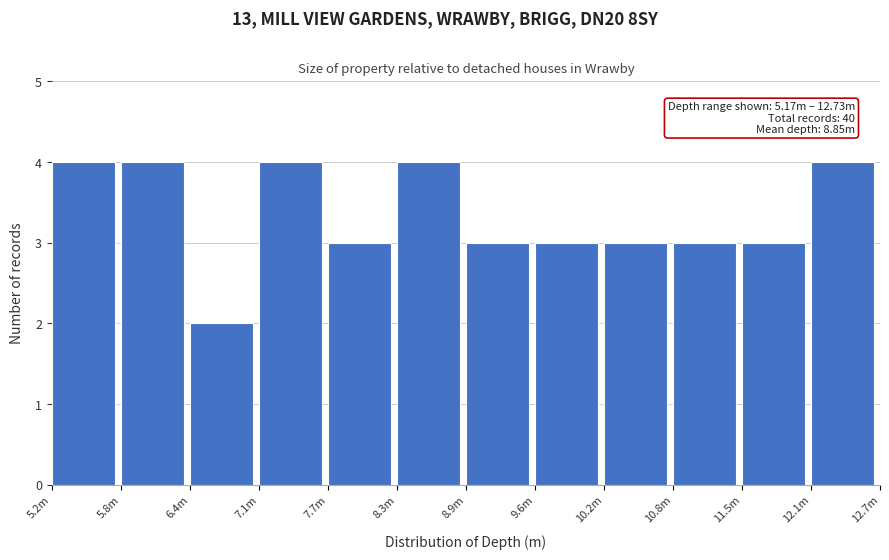

Reading right to left, extract all data points from this chart.

4	3	3	3	3	3	4	3	4	2	4	4